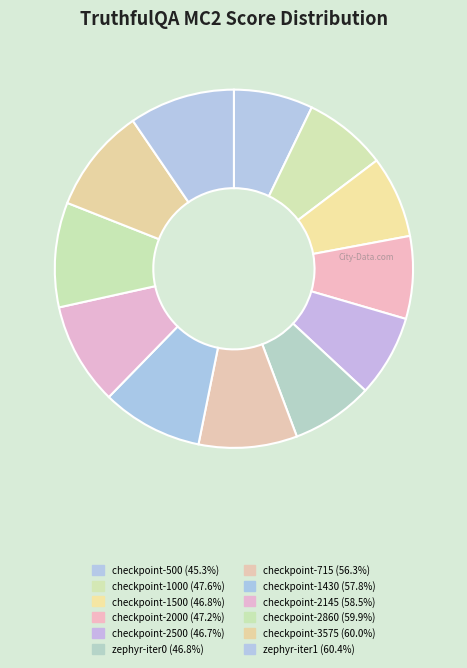

What percentage is the zephyr-iter1 slice, to the nearest percent?

10%